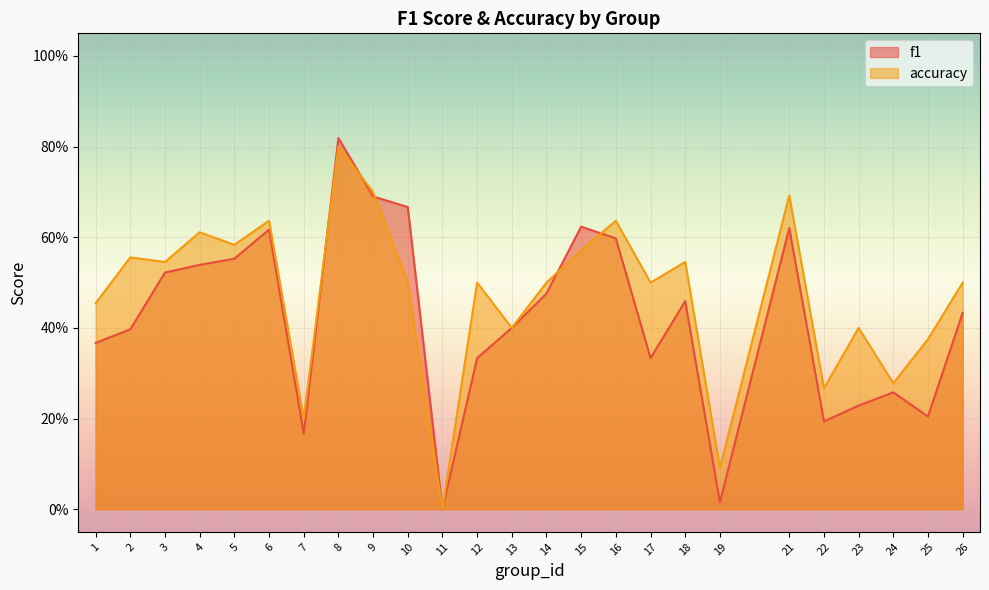

Read the f1 value at 8.

0.8